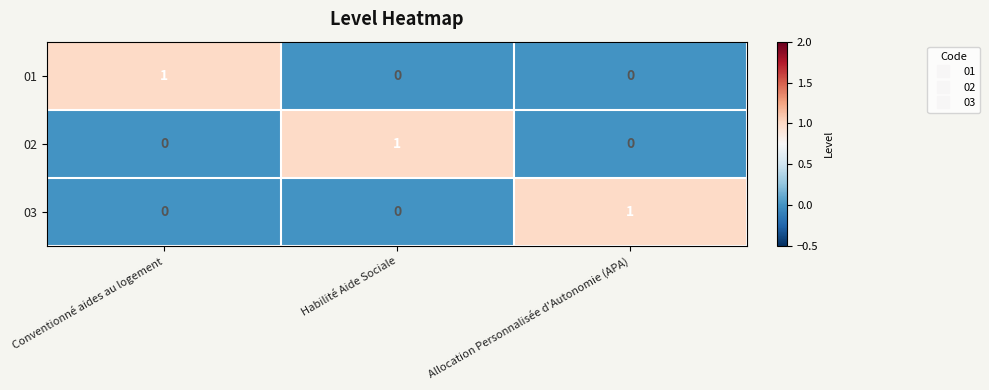

At how many categories does at least one series exceed 0?

3